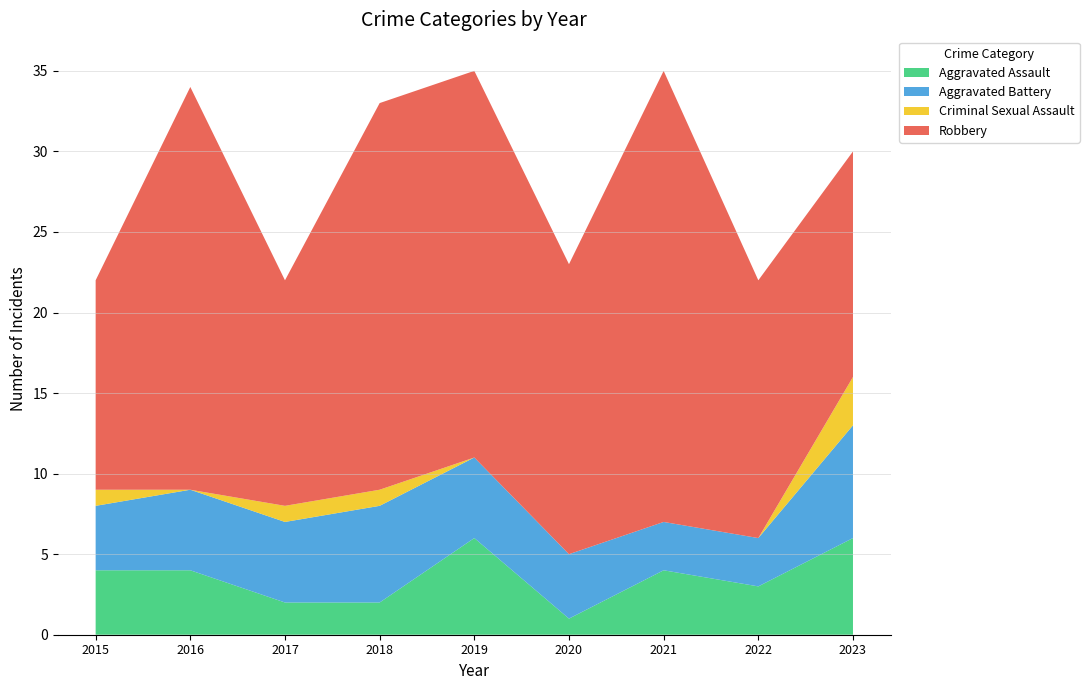

Reading right to left, list all the values displayed in this chart.

Aggravated Assault: 6	3	4	1	6	2	2	4	4
Aggravated Battery: 7	3	3	4	5	6	5	5	4
Criminal Sexual Assault: 3	0	0	0	0	1	1	0	1
Robbery: 14	16	28	18	24	24	14	25	13